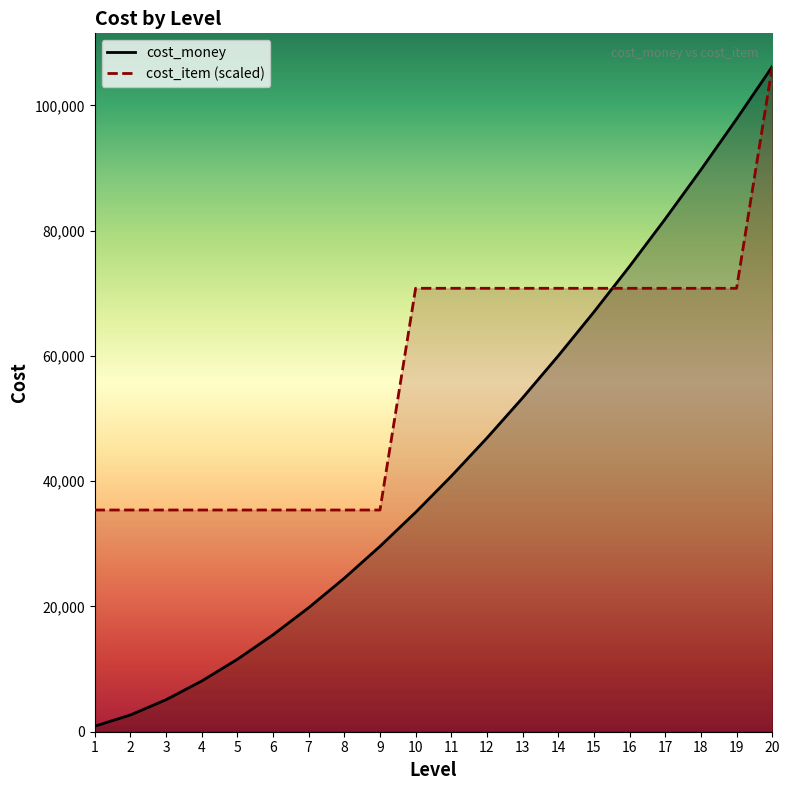

What is the greatest value displayed?

106201.0